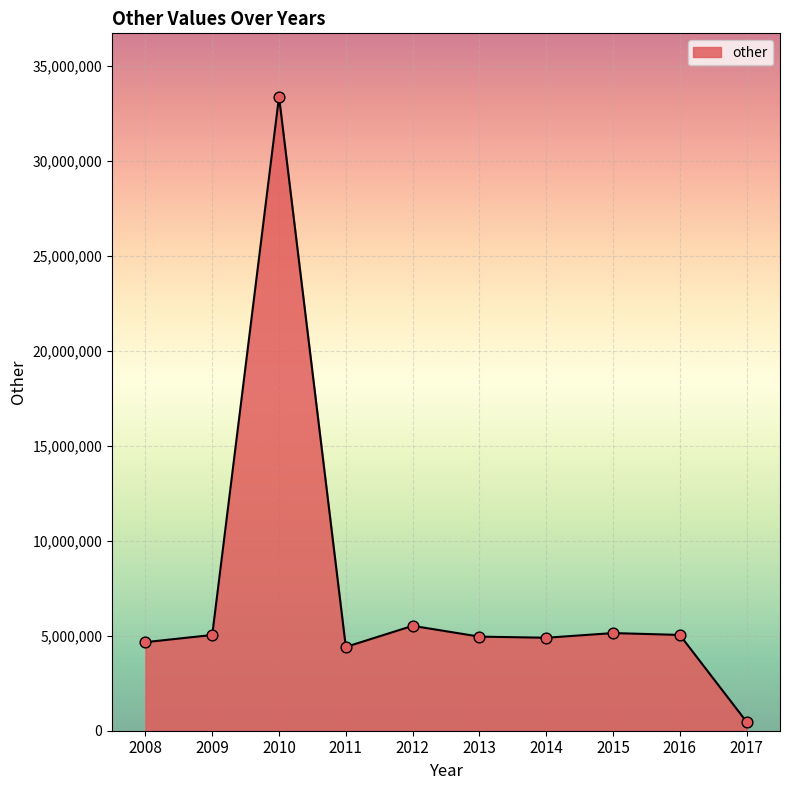

Between 2010 and 2008, which is larger?

2010